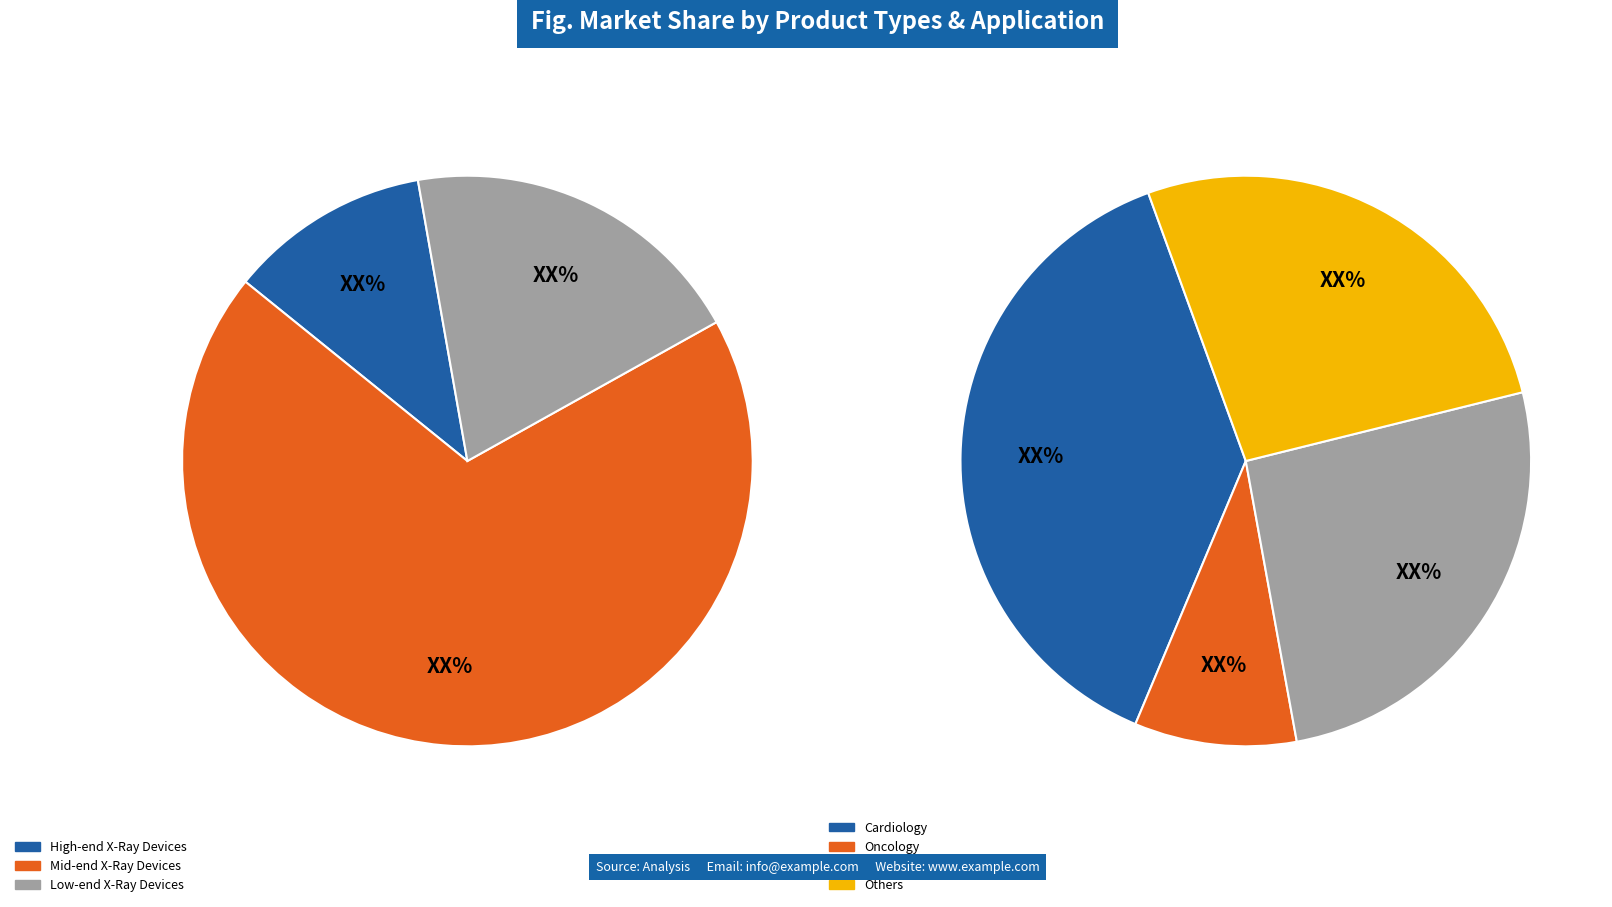

How many slices are in this pie chart?

7